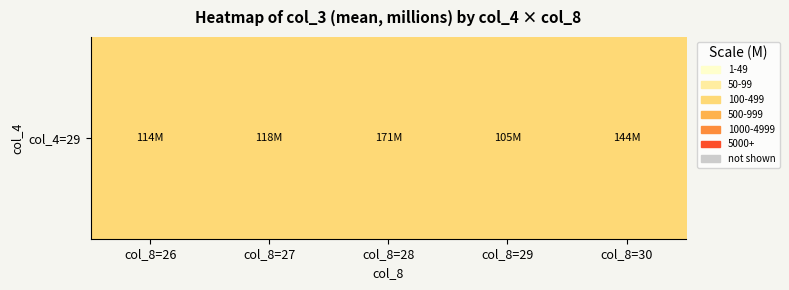

Reading left to right, list all the values displayed in this chart.

col_8=26=113.9	col_8=27=117.6	col_8=28=170.6	col_8=29=104.7	col_8=30=143.8